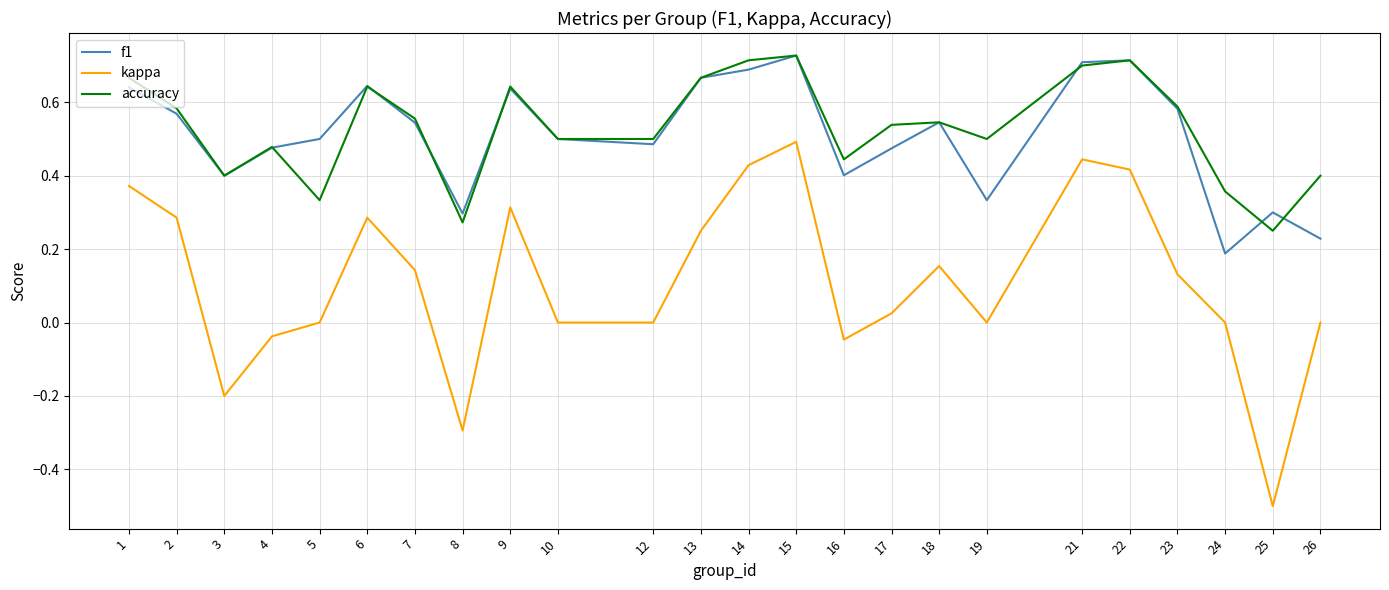

Where is f1 nearest to the value 0?

24